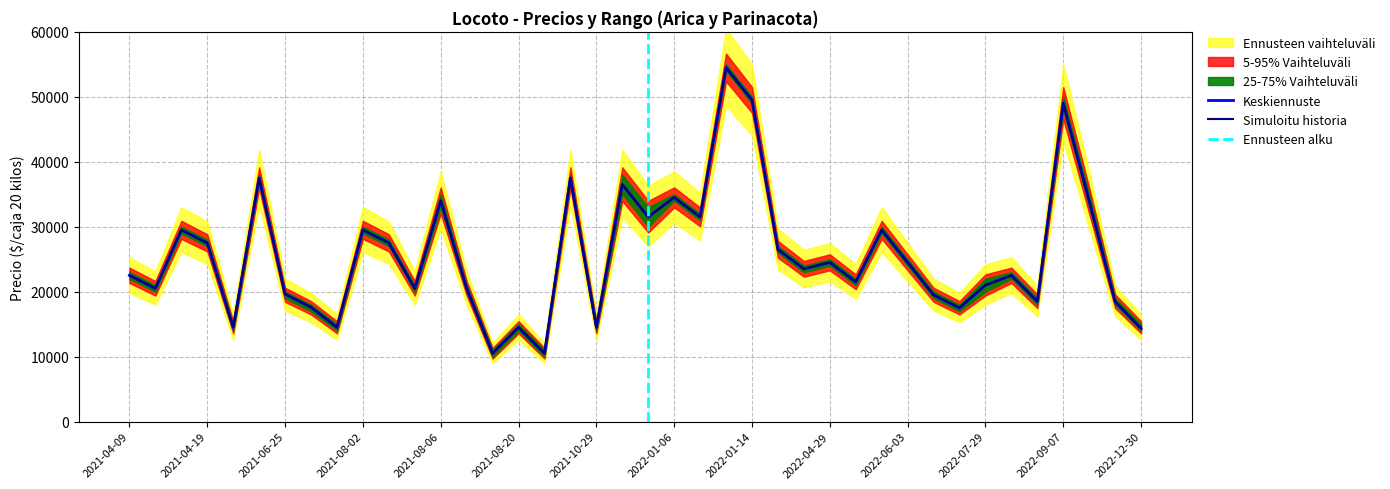

What is the highest value of the Simuloitu historia series?

54500